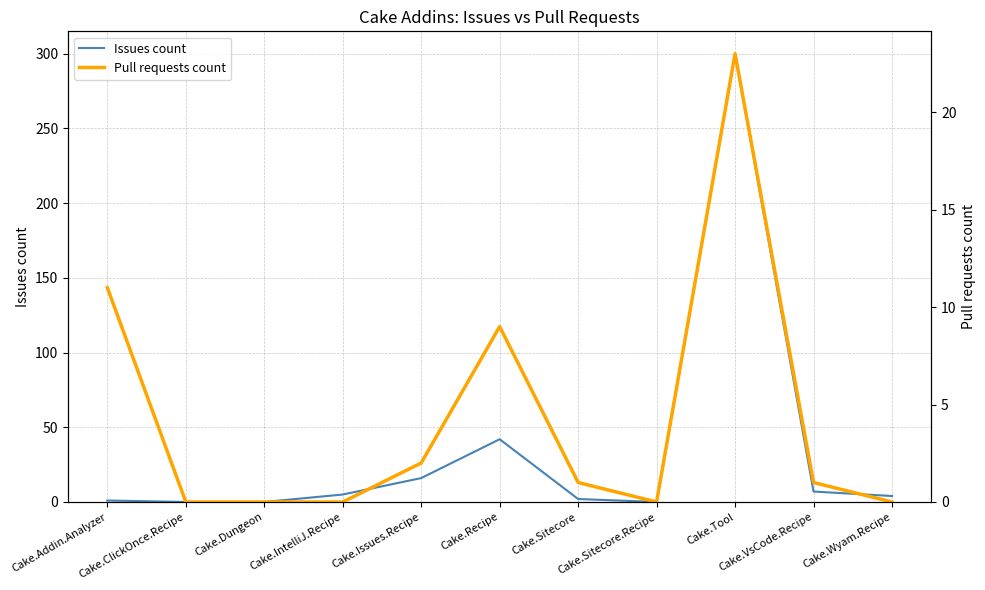

In Issues count, how many points are lower than both neighbors (excluding endpoints)?

1